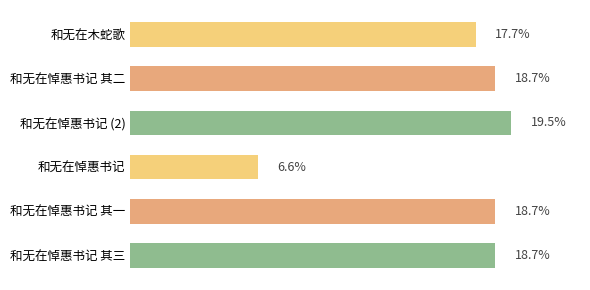

Does the chart contain any negative values?

No